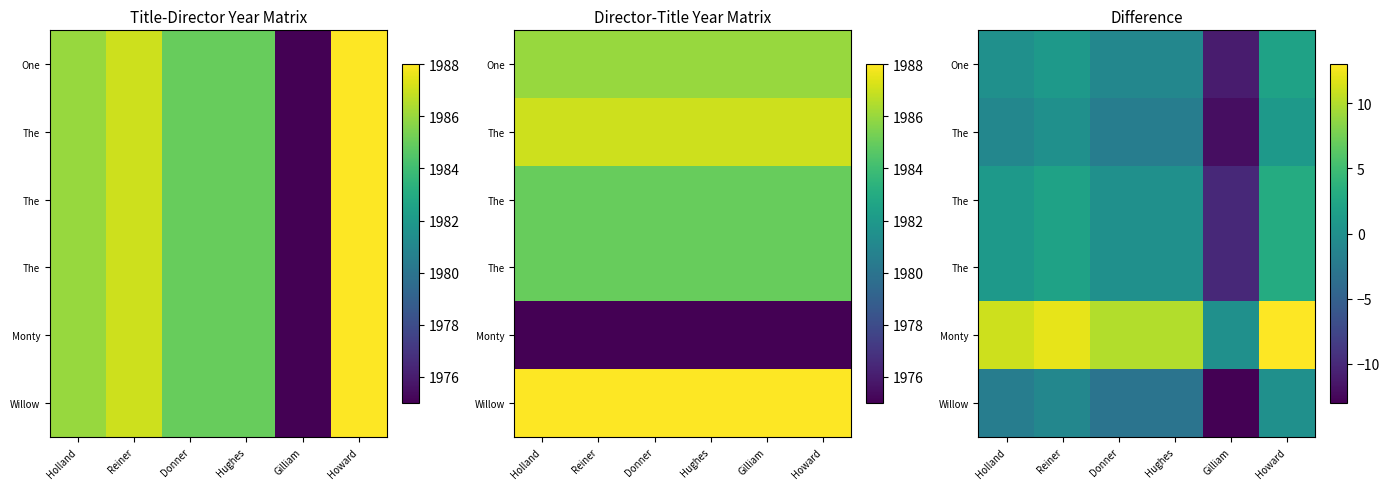

What is the smallest value displayed?

-13